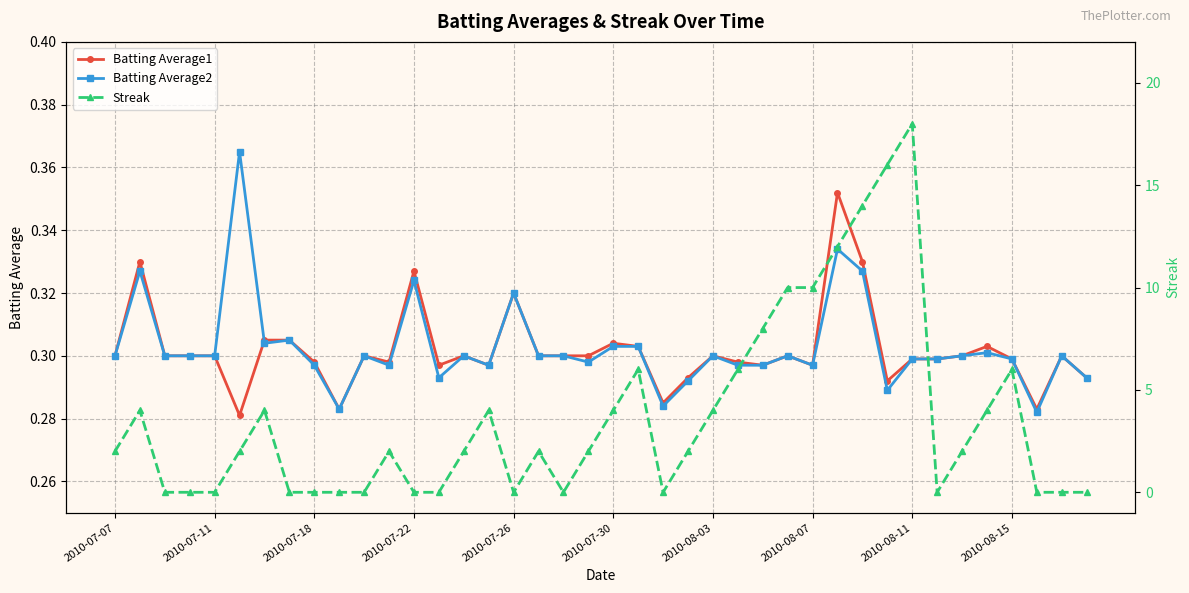

How many distinct data groups are displayed?

3